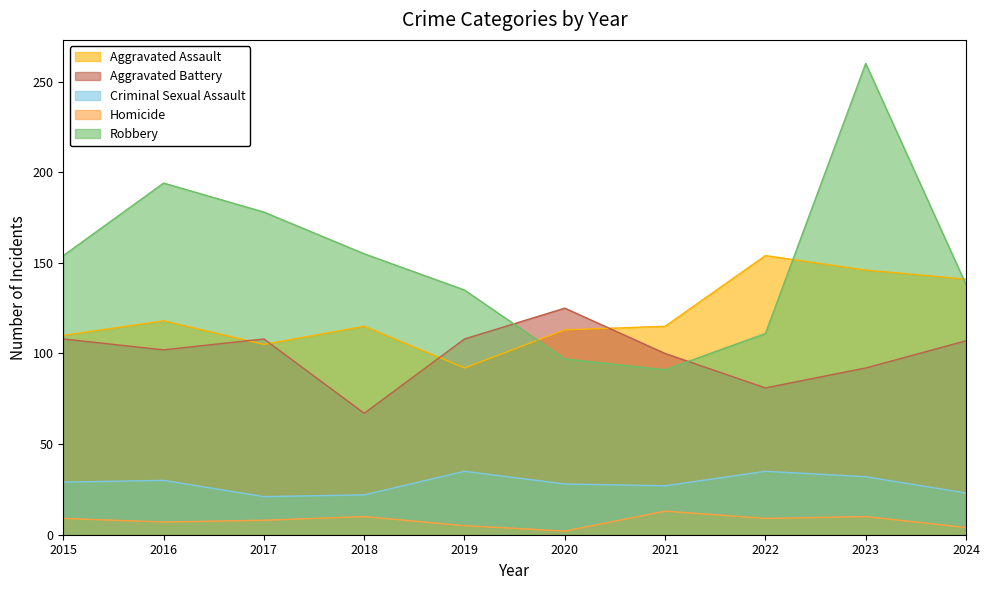

The value of Homicide at 2024 is 6. True or false?

False